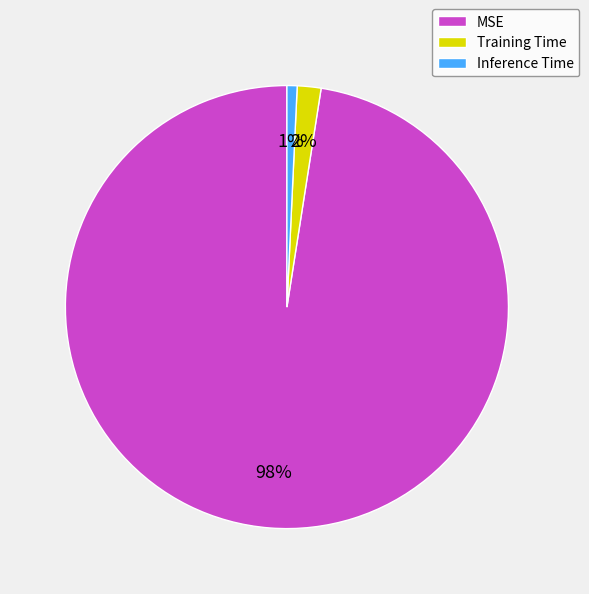

Is it true that Inference Time is 1% of the pie?

True